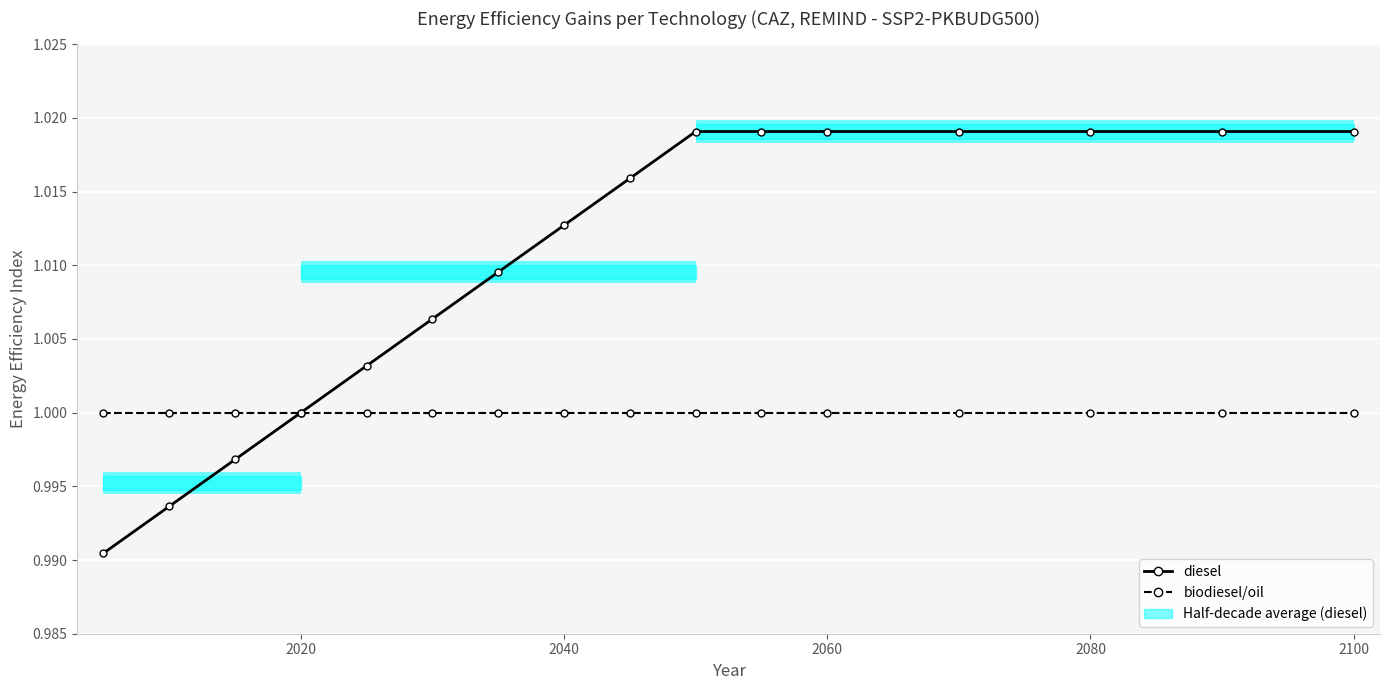

Which series has the largest total across all categories?

diesel